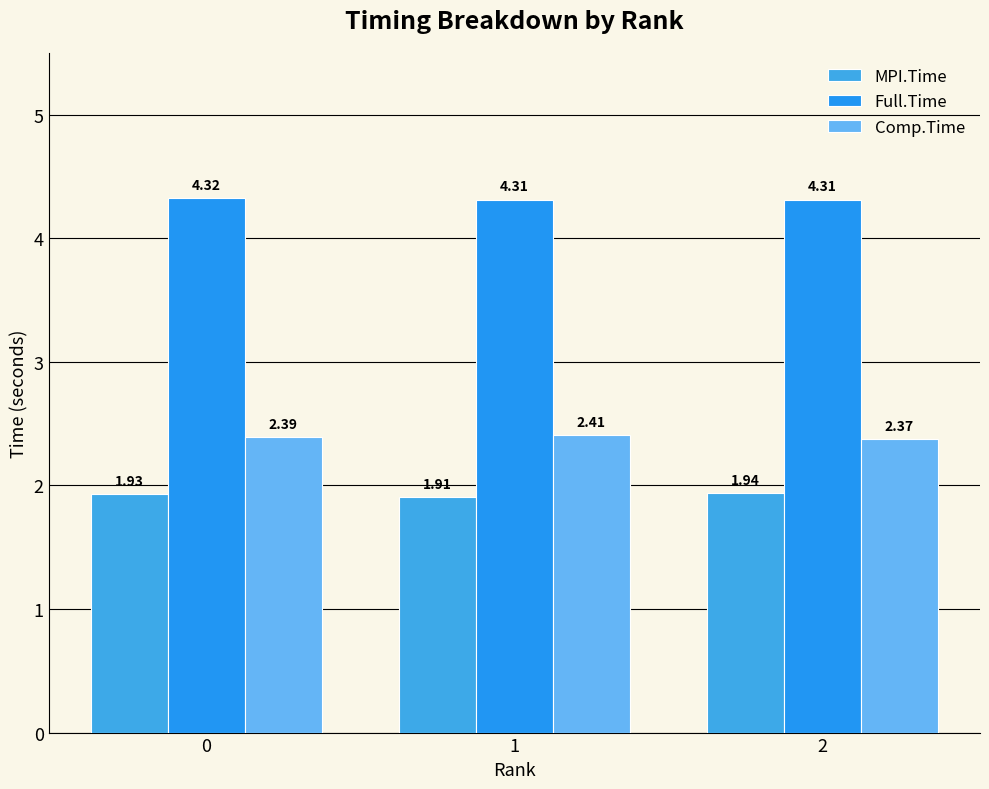

True or false: Full.Time has a value of 4.3 at 2.

True